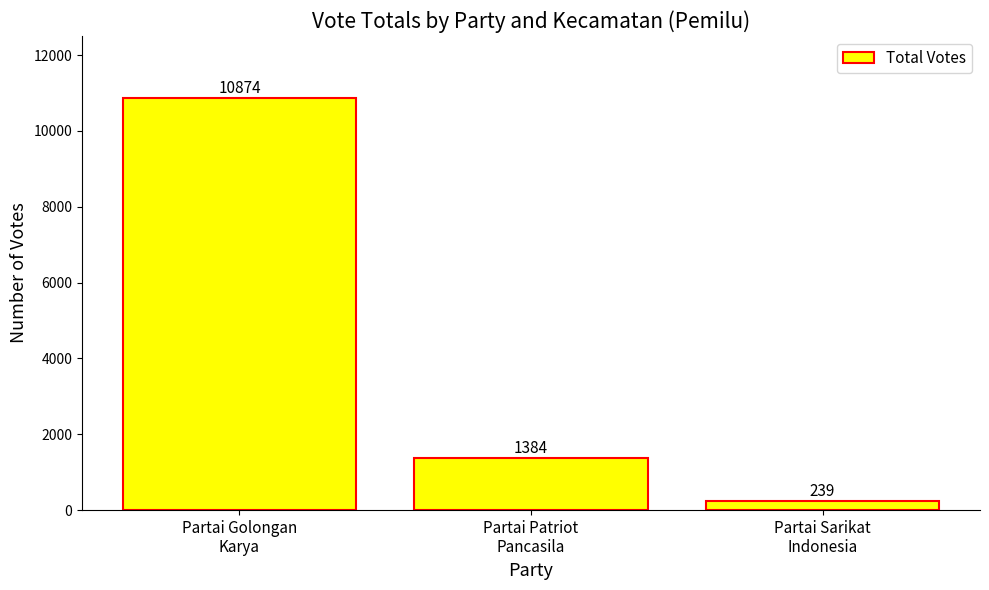

How many data points does each series have?

3